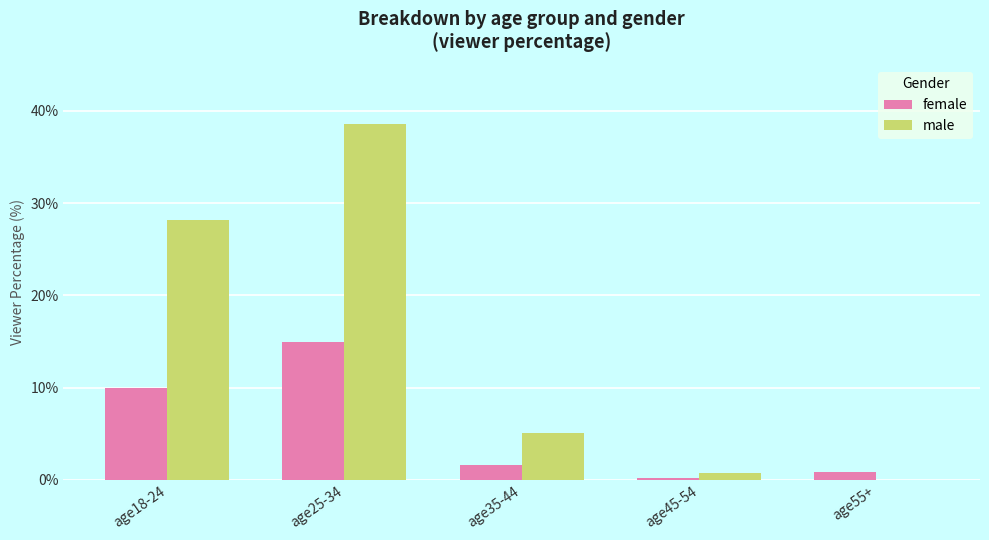

Which series has the largest total across all categories?

male